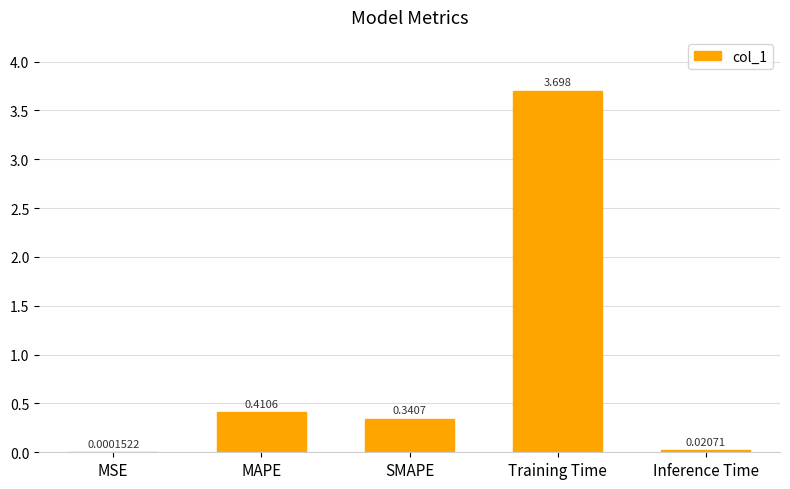

What is the greatest value displayed?

3.7